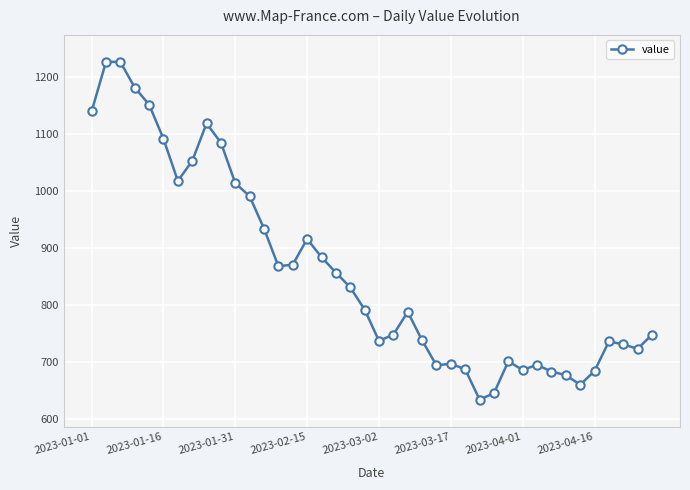

True or false: the data has more than 1 interior local peaks.

True